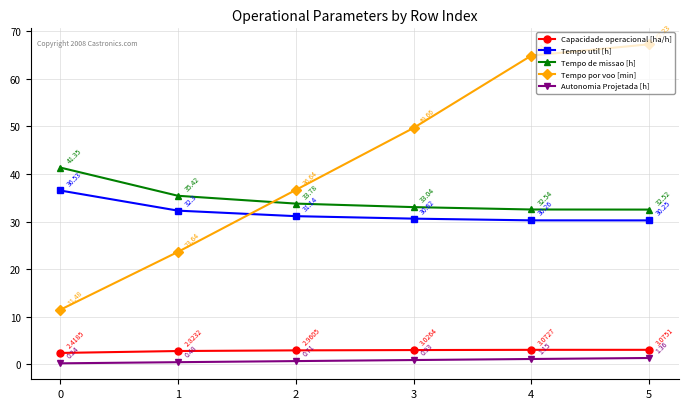

What is the sum of the Tempo por voo [min] values at 4 and 0?

76.3